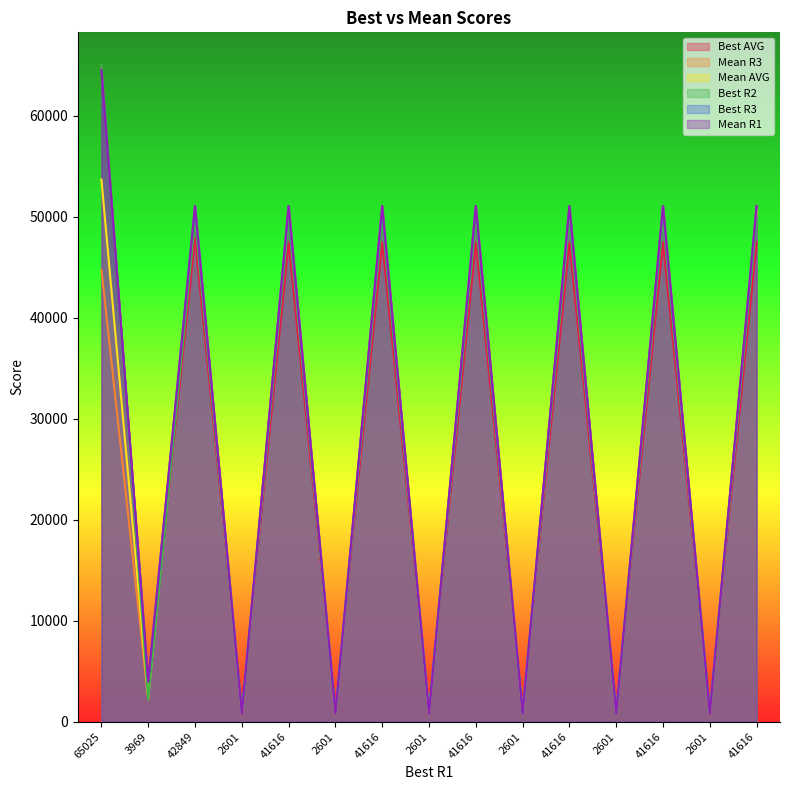

Rank the series by their maximum value, from lowest to highest.

Mean R3, Mean AVG, Best R3, Mean R1, Best AVG, Best R2